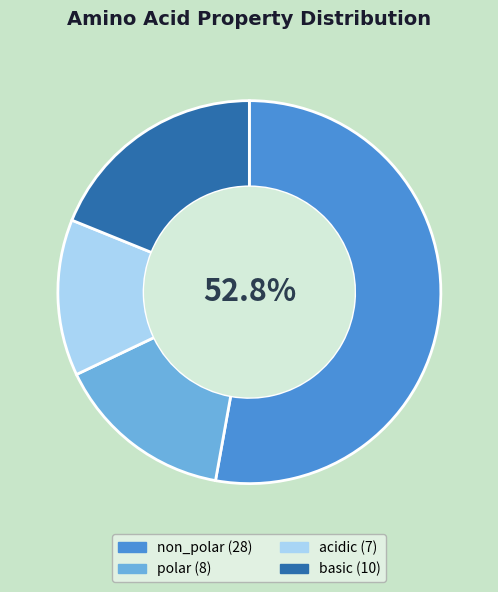

Is the sum of basic and polar greater than half?

No